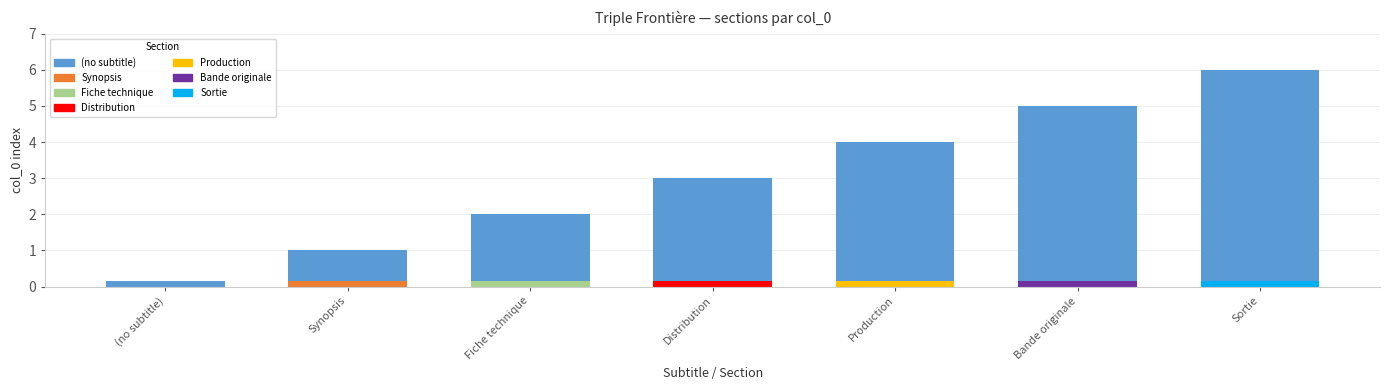

What is the maximum value shown in the chart?

6